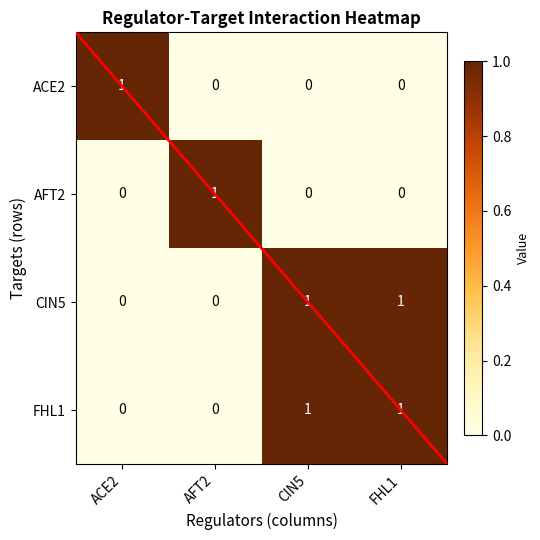

At how many categories does at least one series exceed 0?

4